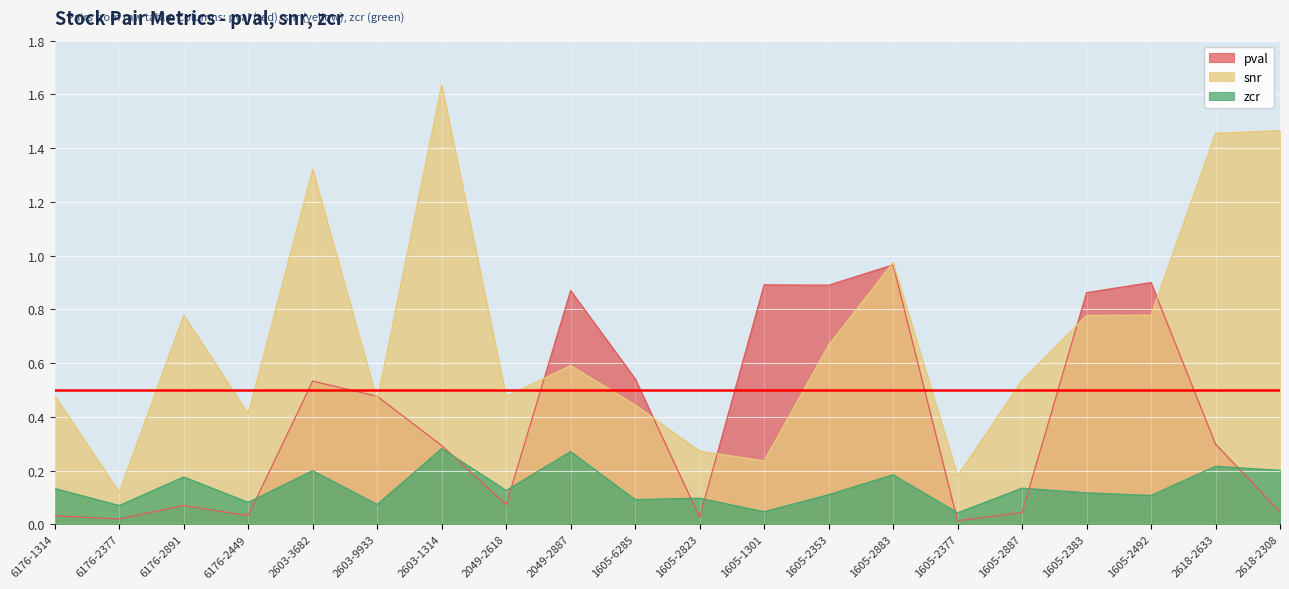

Rank the series at 1605-2353 from highest to lowest value.

pval, snr, zcr